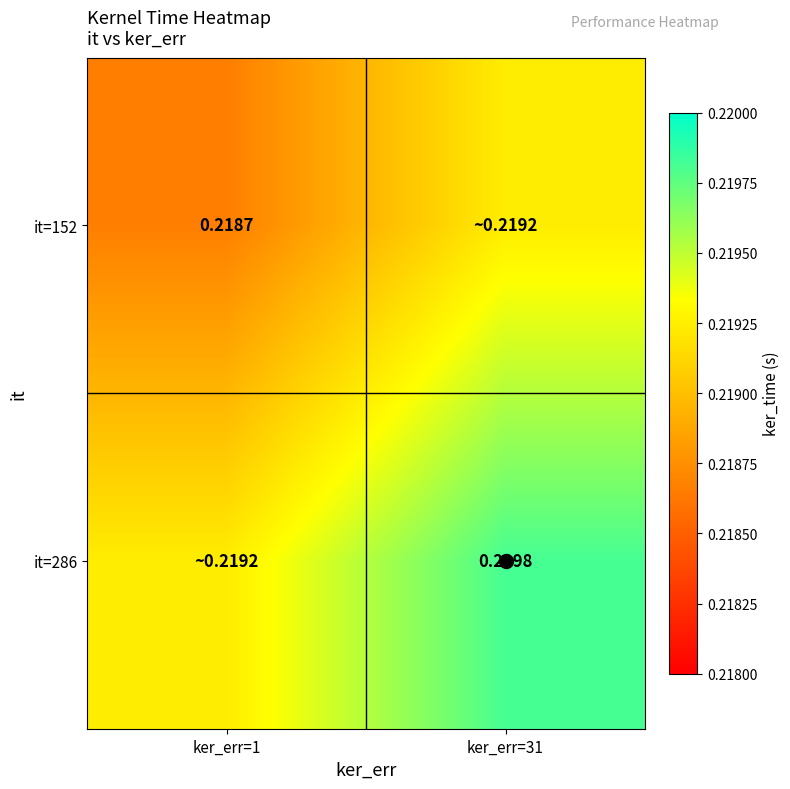

What value does the it=152 series have at ker_err=31?

0.2